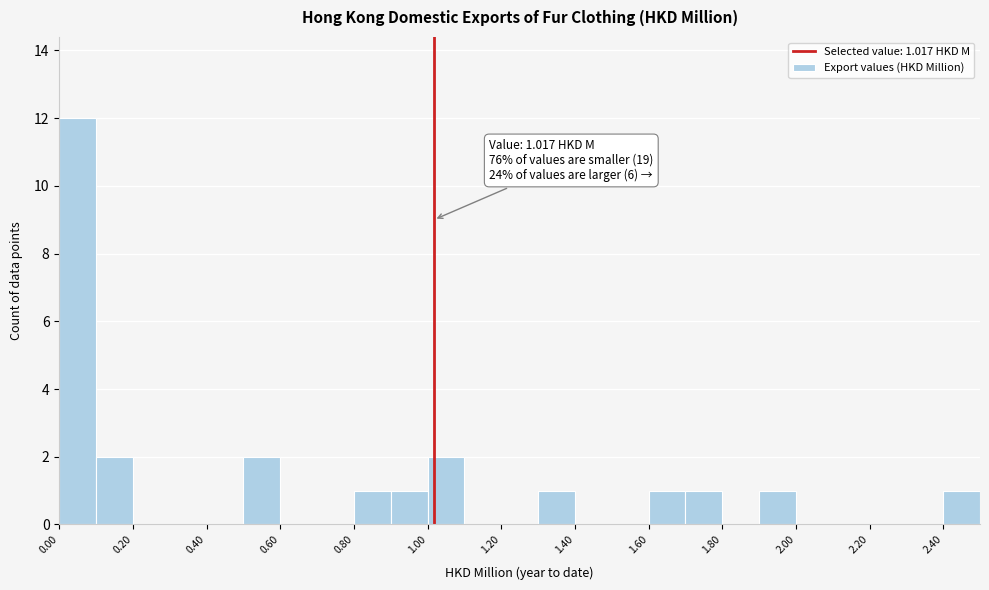

Over which range of the x-axis is the bar tallest?

0.0 to 0.1